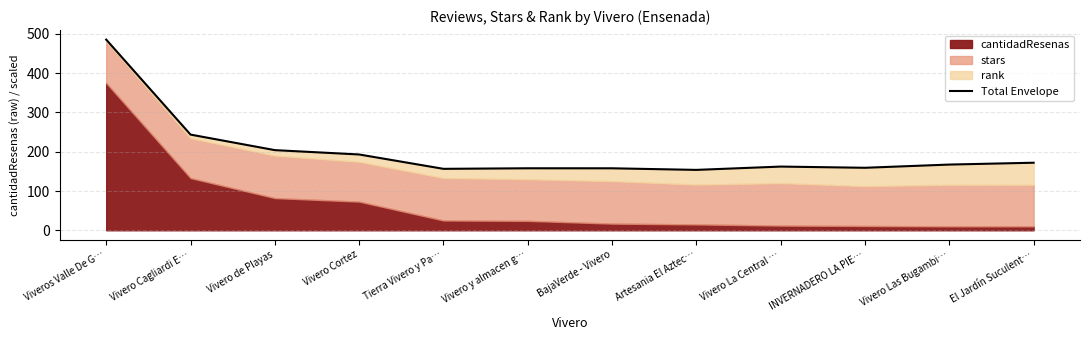

What is the difference between the second highest and second lowest values?

87.2